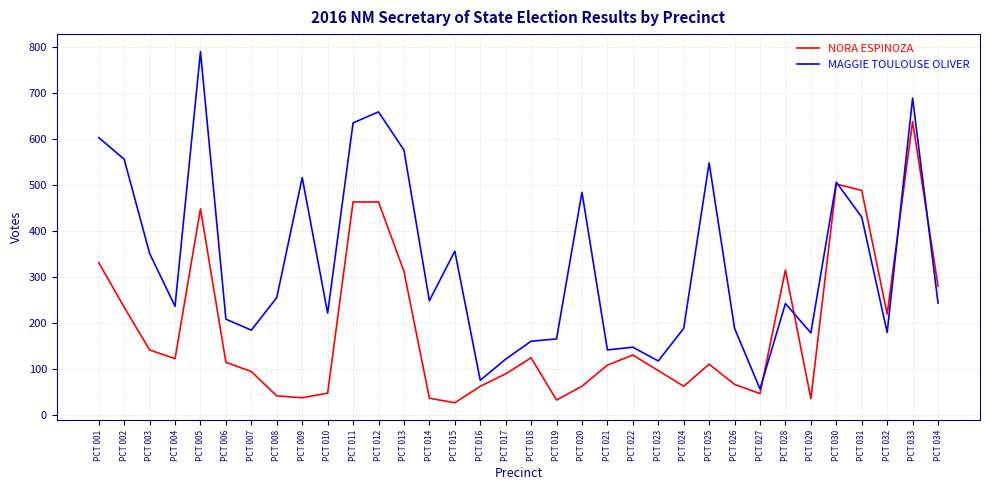

At which label does MAGGIE TOULOUSE OLIVER reach its minimum?

PCT 027